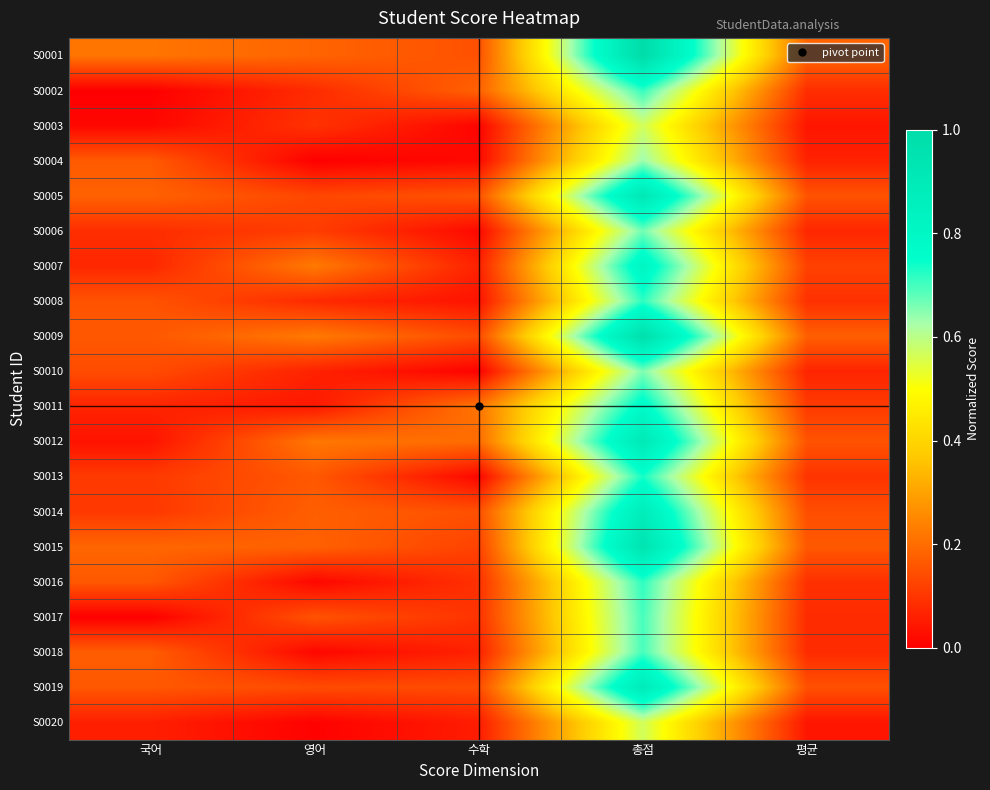

Count the number of categories in the chart.

5